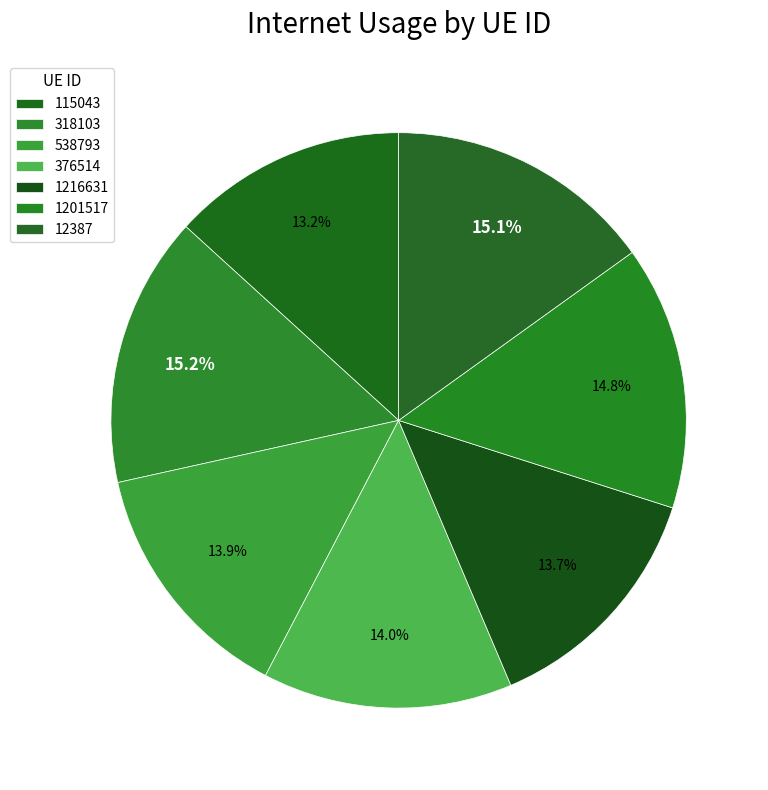

True or false: 376514 accounts for 14% of the total.

True